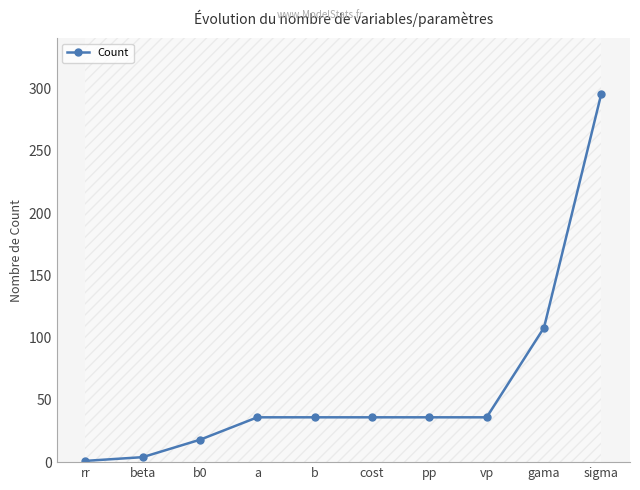

Rank the categories by value from lowest to highest.

rr, beta, b0, a, b, cost, pp, vp, gama, sigma